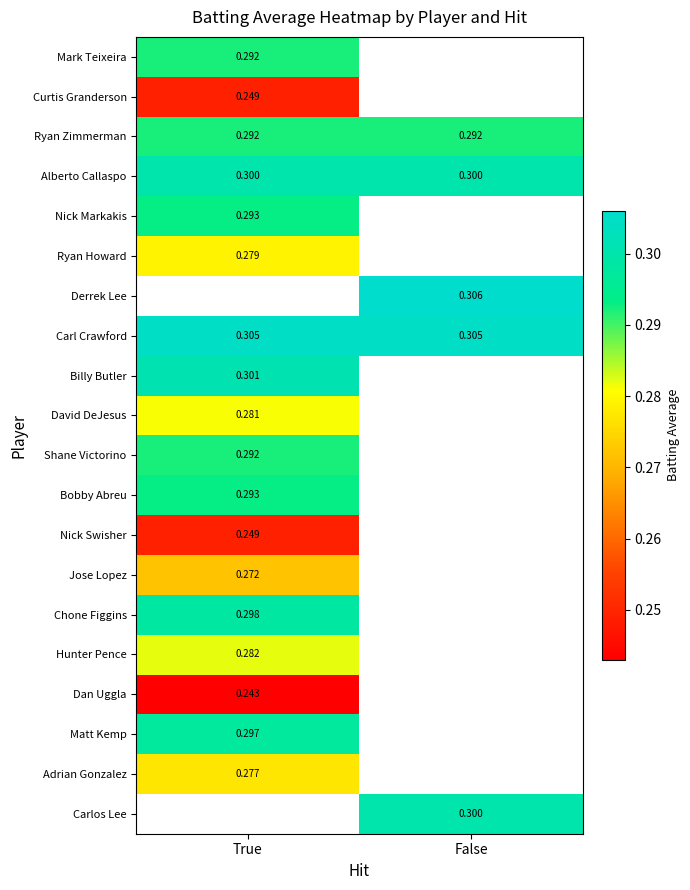

The value of Carl Crawford at False is 0.3. True or false?

True